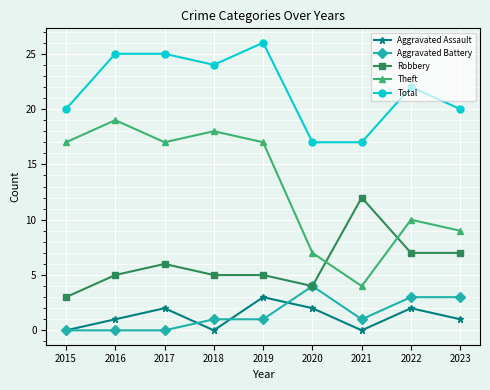

Which series has the largest range (max minus min)?

Theft